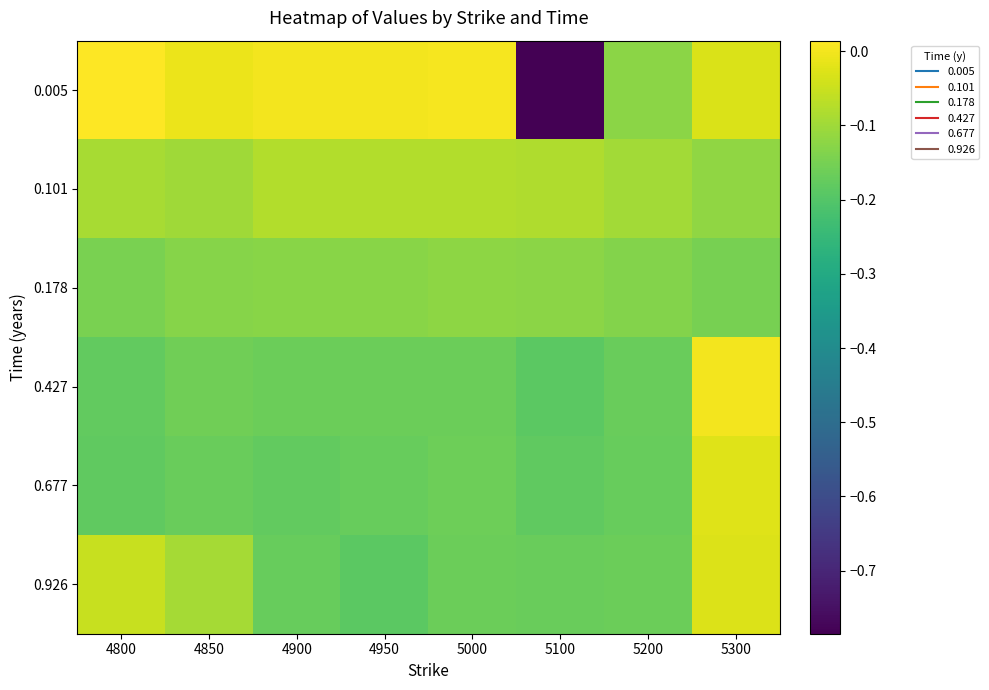

At which category is the sum across all series the highest?

5300